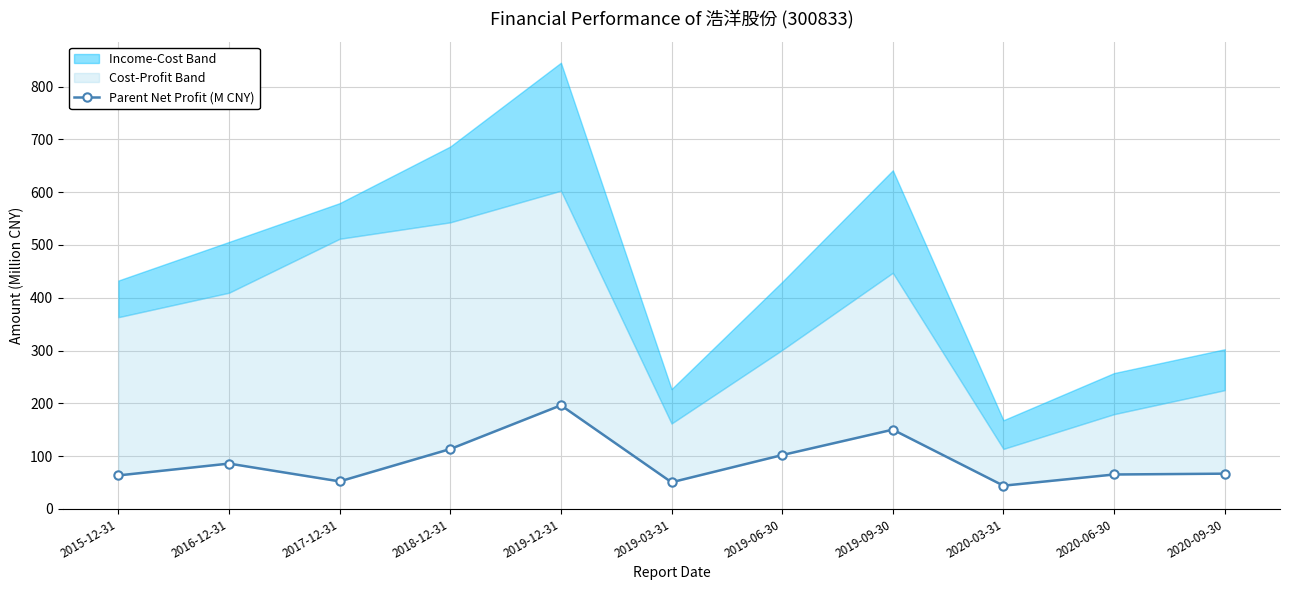

What is the difference between the maximum and second lowest values?

145.8